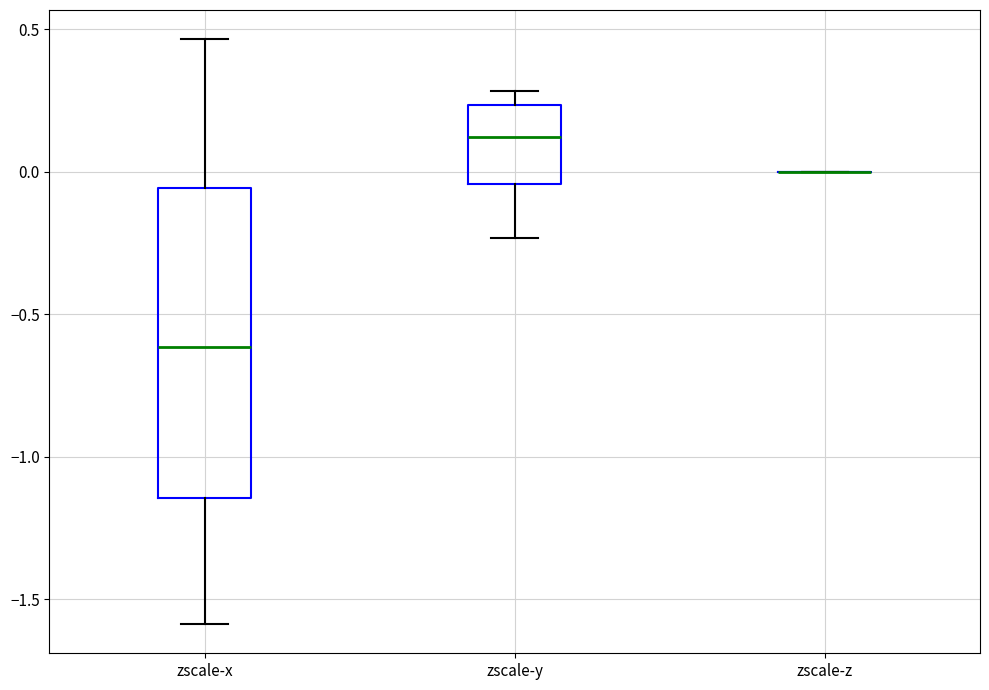

Reading left to right, read every box against the y-axis: the position of its median line, the range the box covers, and the ends of its whiskers. The values are not printed on the chart, so give them approximately, as read against the axis.

zscale-x: median -0.60, box -1.15 to -0.05, whiskers -1.60 to 0.45
zscale-y: median 0.10, box -0.05 to 0.25, whiskers -0.25 to 0.30
zscale-z: box collapsed to a line at 0.00, whiskers 0.00 to 0.00